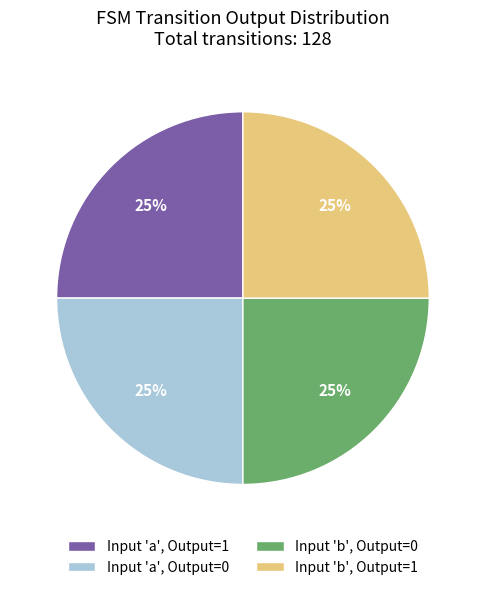

Is there a majority slice in this chart?

No